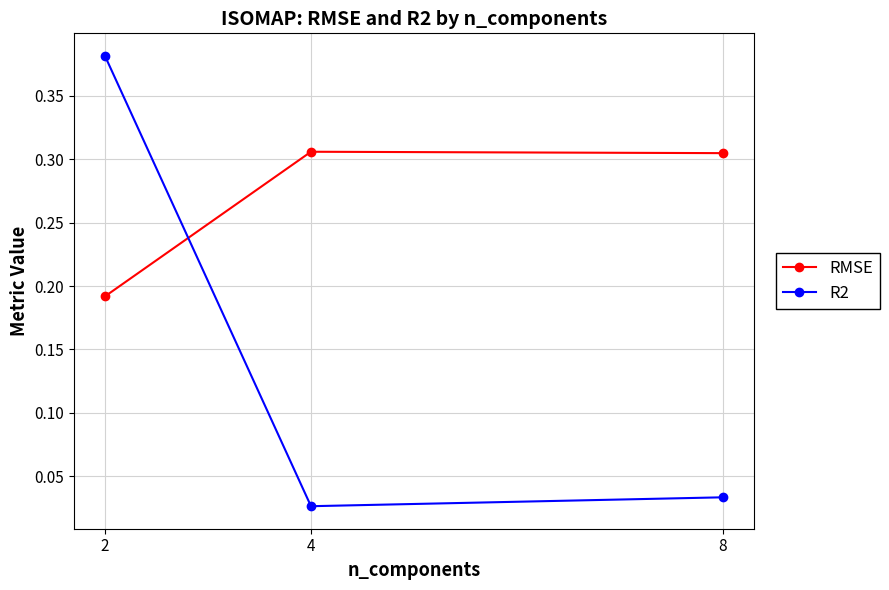

At 2, list the series in order from smallest to largest.

RMSE, R2